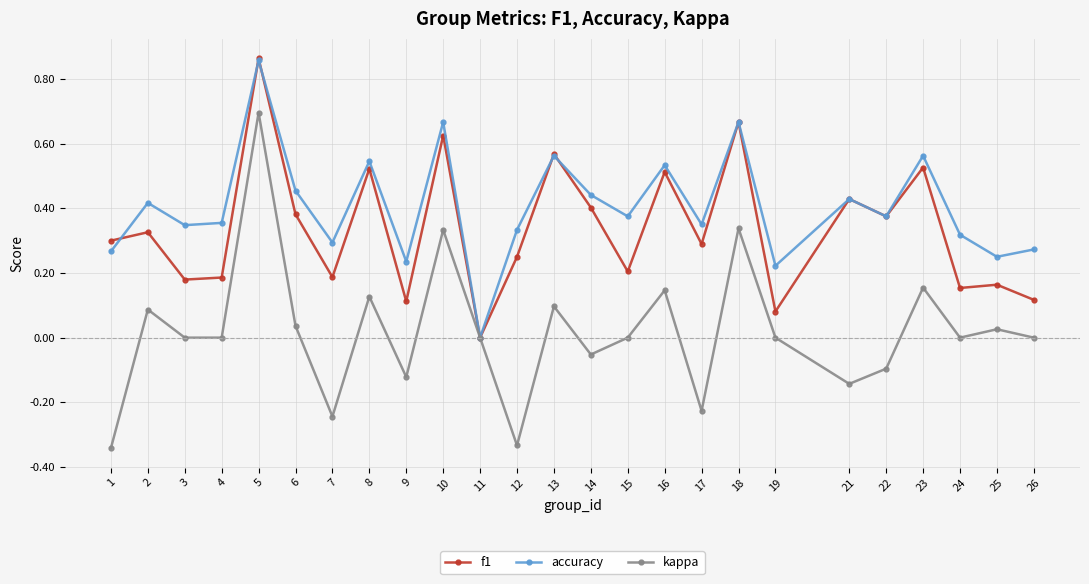

At which category does kappa reach its first local peak?

2